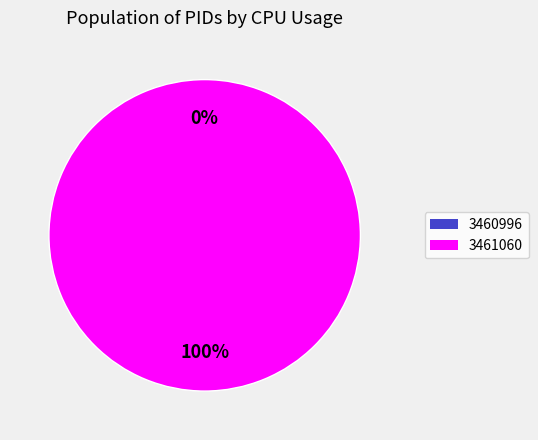

To the nearest percent, what is the average slice percentage?

50%